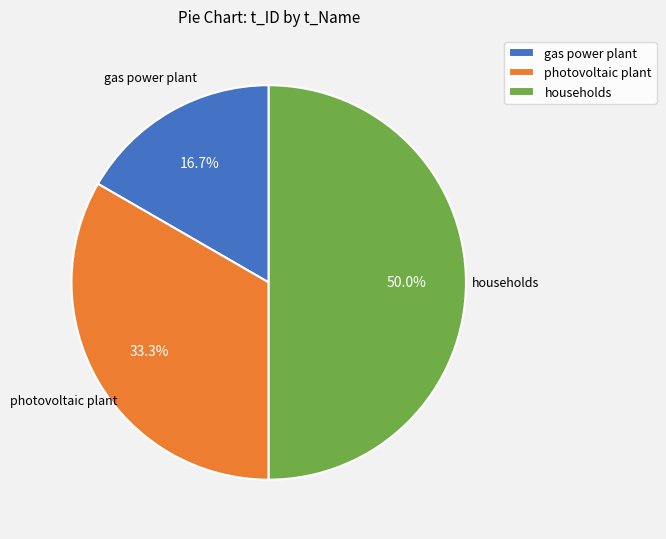

How many segments does this pie chart have?

3